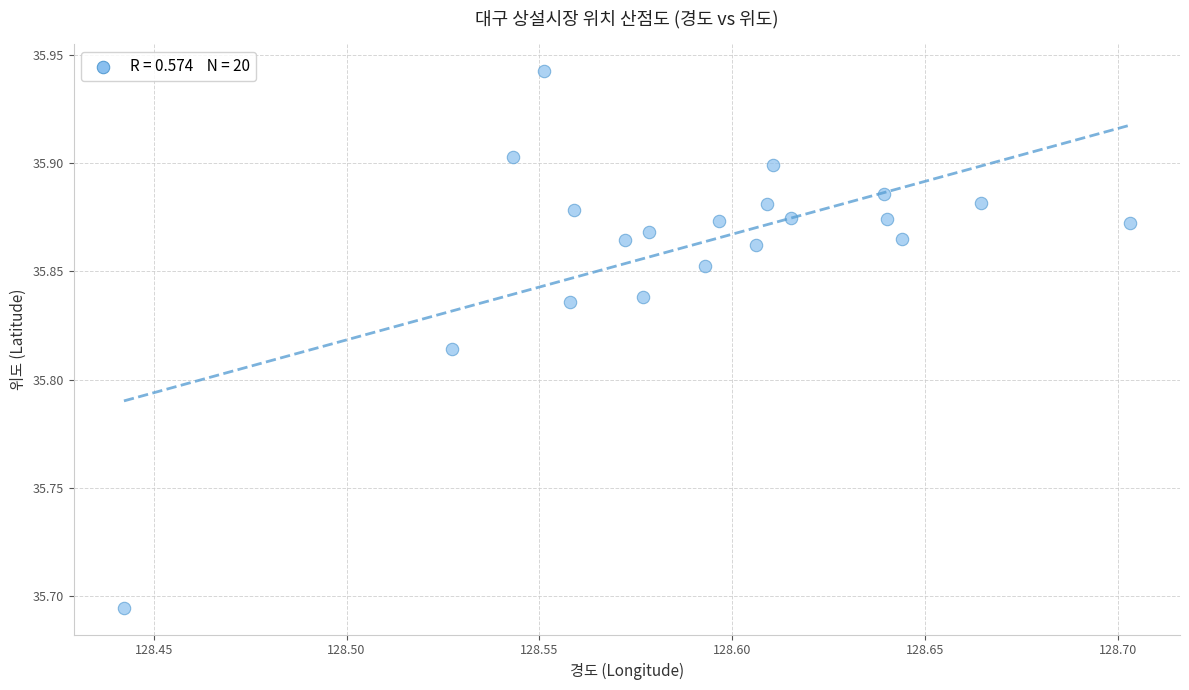

What is the range of X values (max minus min)?

0.3